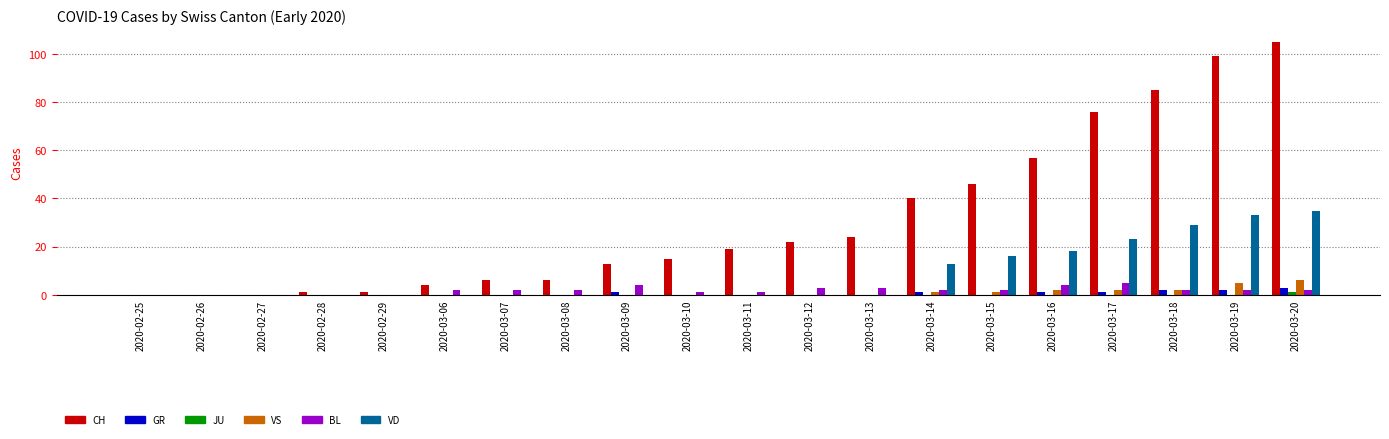

True or false: VS has a value of 2 at 2020-03-16.

True